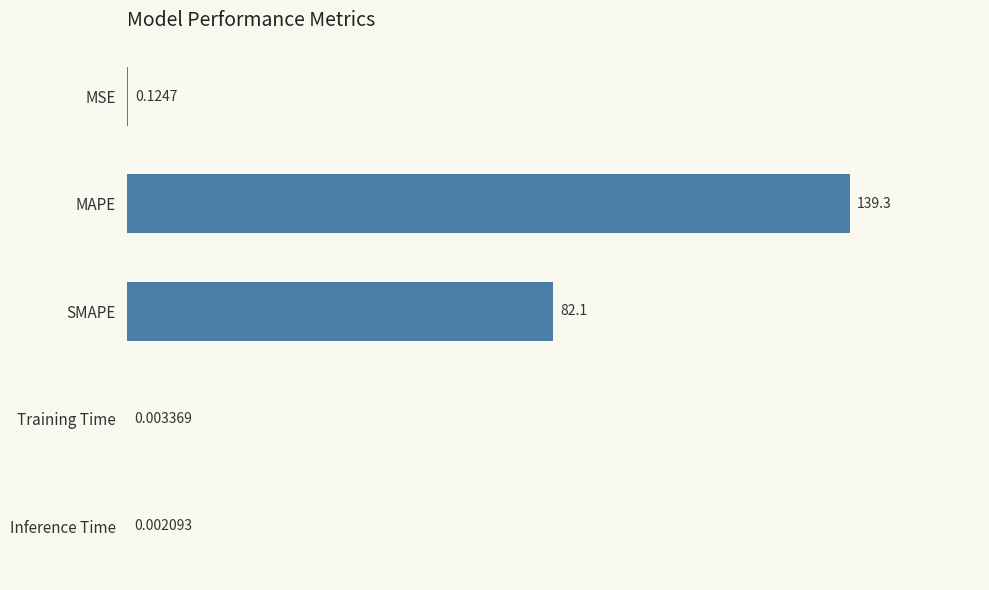

Which category has the highest value across all series?

MAPE